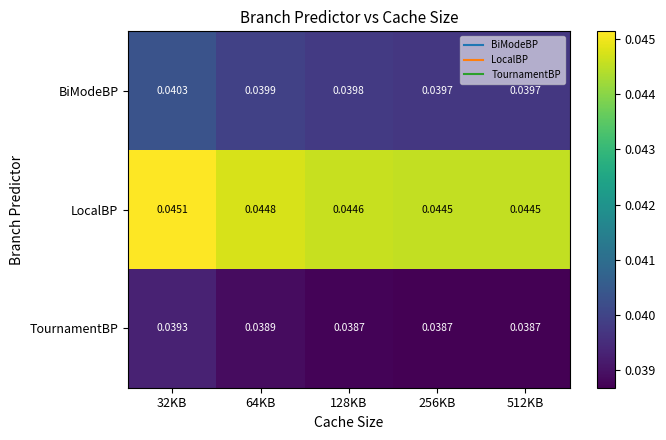

At how many categories does at least one series exceed 0?

5